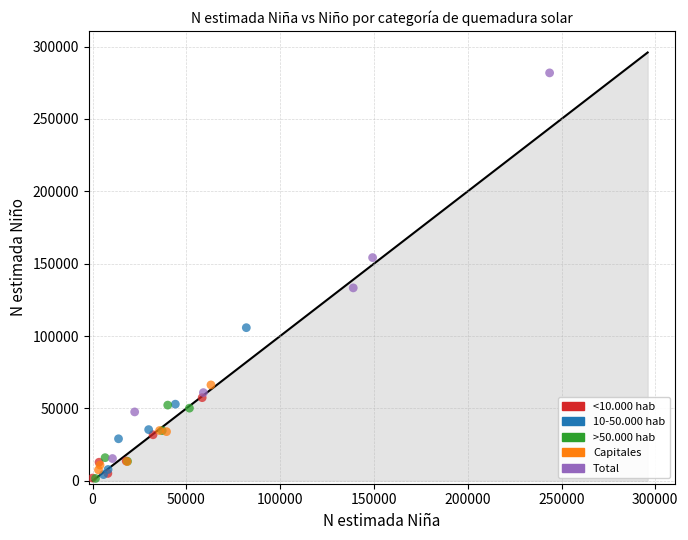

Which series has the largest Y range (max minus min)?

Total